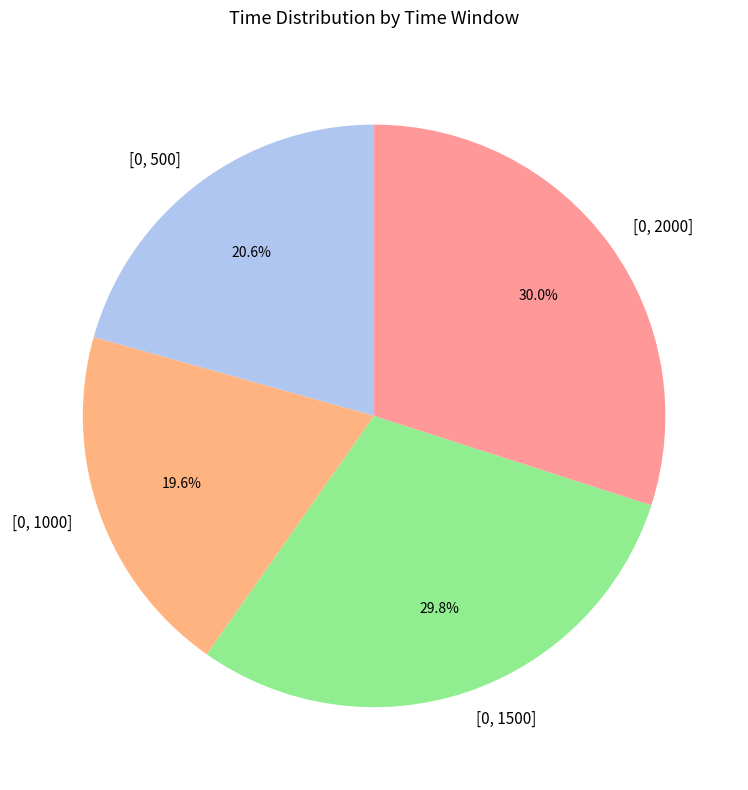

To the nearest percent, what is the combined percentage of [0, 1000] and [0, 2000]?

50%